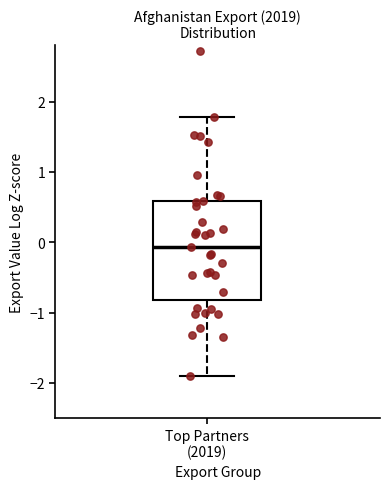

Where is the lower edge of the box for Top Partners (2019) on the y-axis? The values are not printed on the chart, so give them approximately, as read against the axis.

-0.8